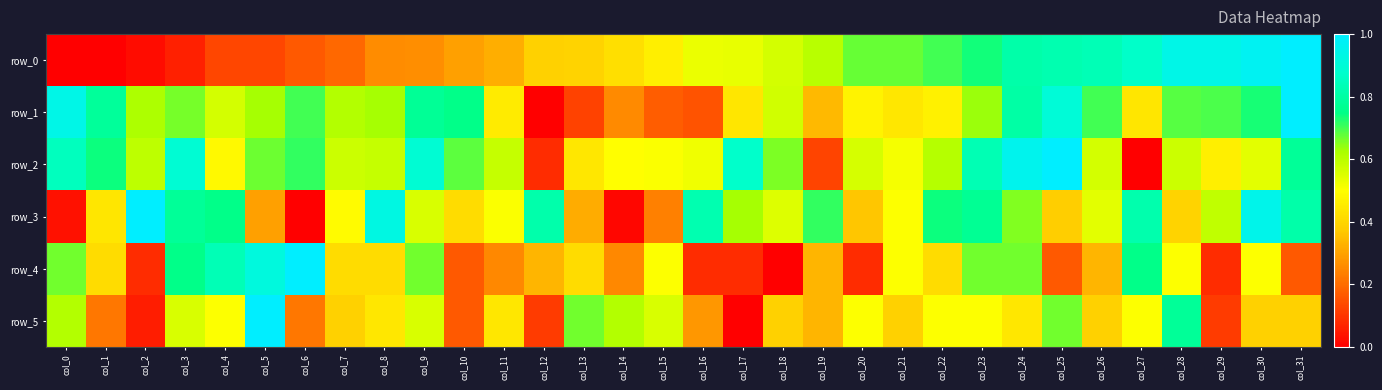

What is the highest value of the row_4 series?

1.0